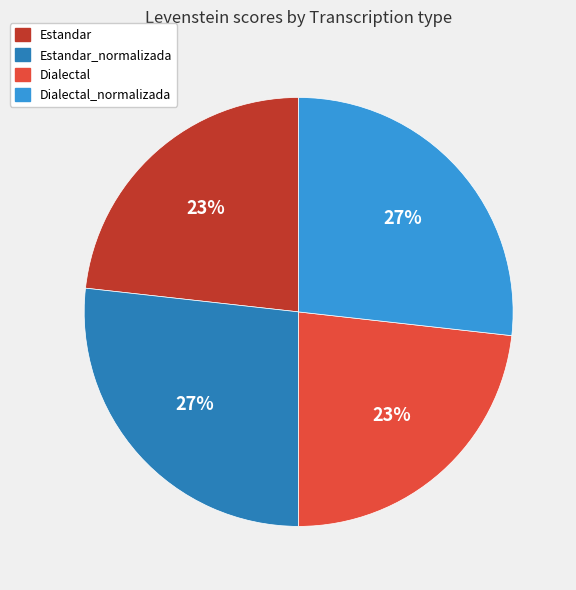

To the nearest percent, what percentage of the pie is Estandar?

23%